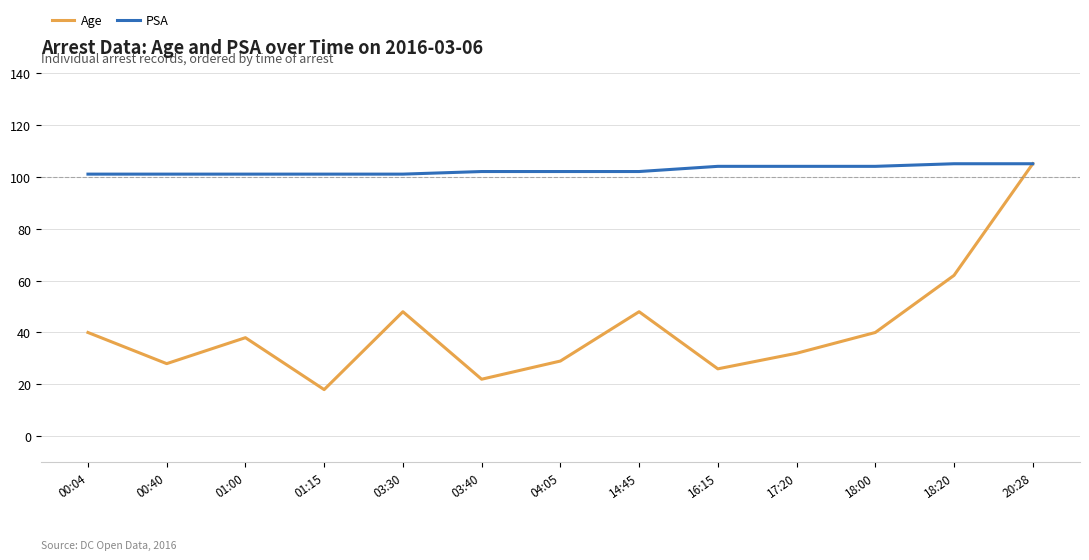

What position from the left is 01:00?

3